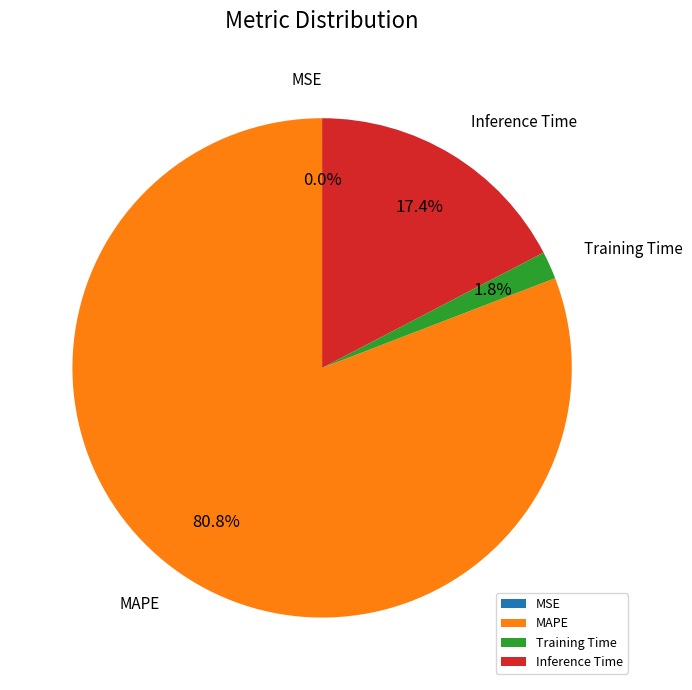

Which category has the biggest portion of the pie?

MAPE